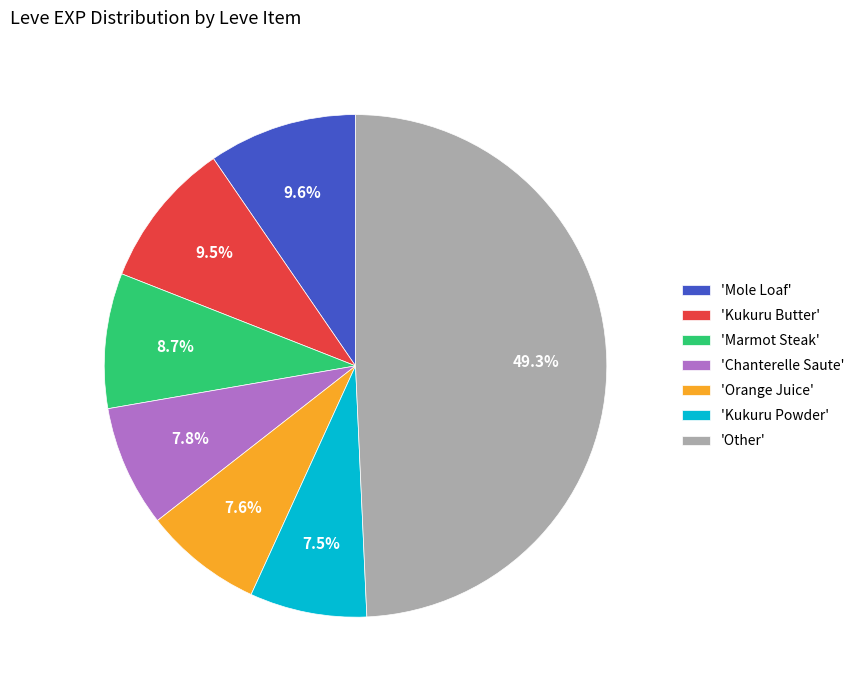

What is the largest slice in the pie chart?

'Other'